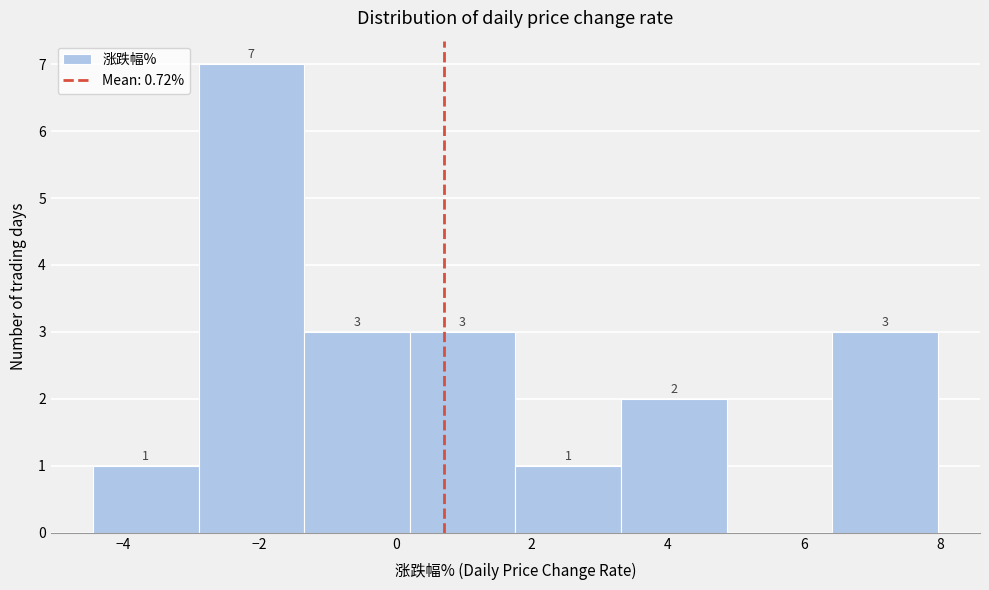

Which range on the x-axis has the tallest bar?

-2.8 to -1.4